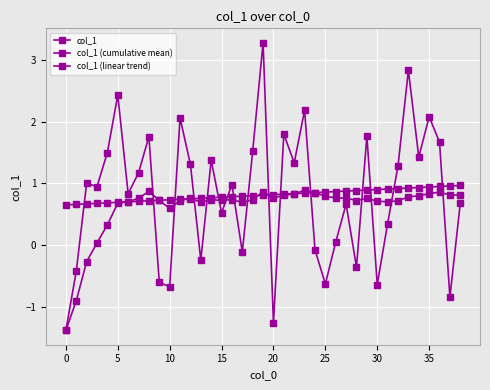

How many lines are shown in the chart?

3